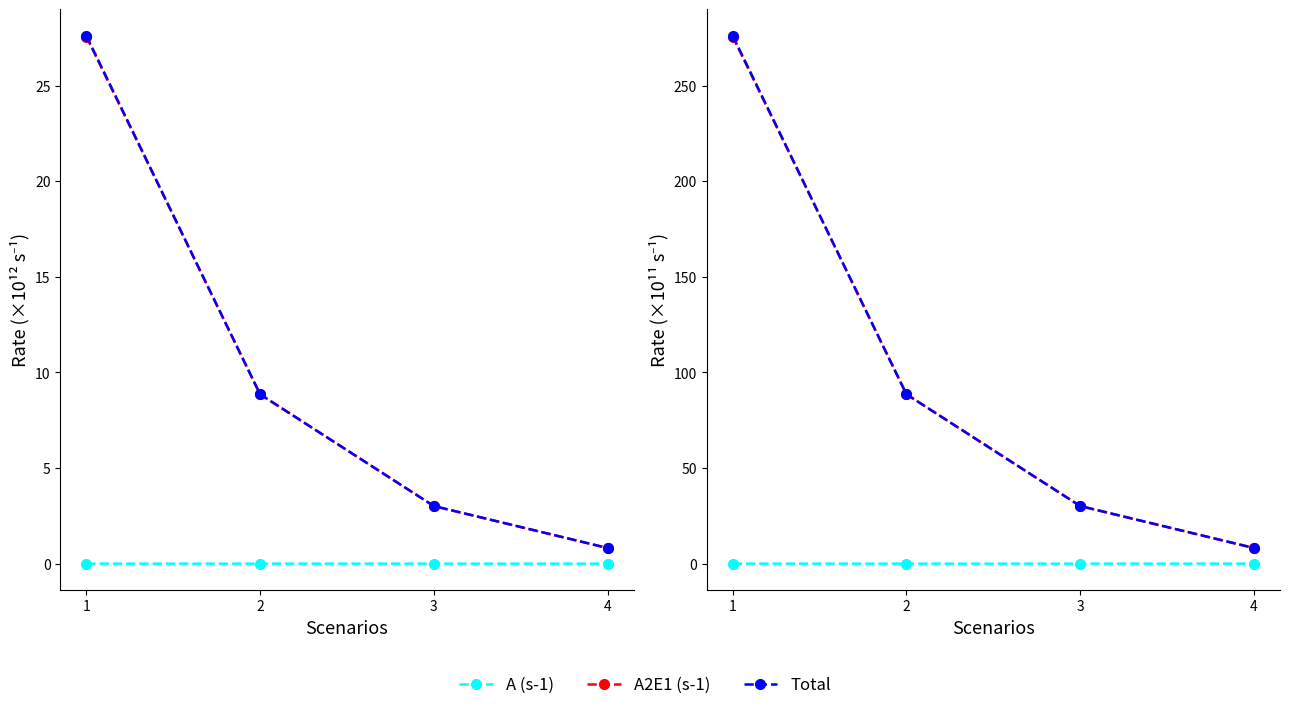

Reading left to right, transcribe all the data shown in this chart.

A (s-1): 0.0	0.0	0.0	0.0
A2E1 (s-1): 275.7	88.6	30.1	8.2
Total: 276.2	88.6	30.1	8.2